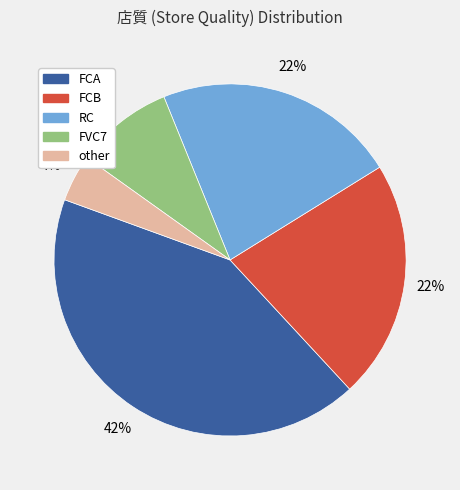

To the nearest percent, what portion does FCB represent?

22%